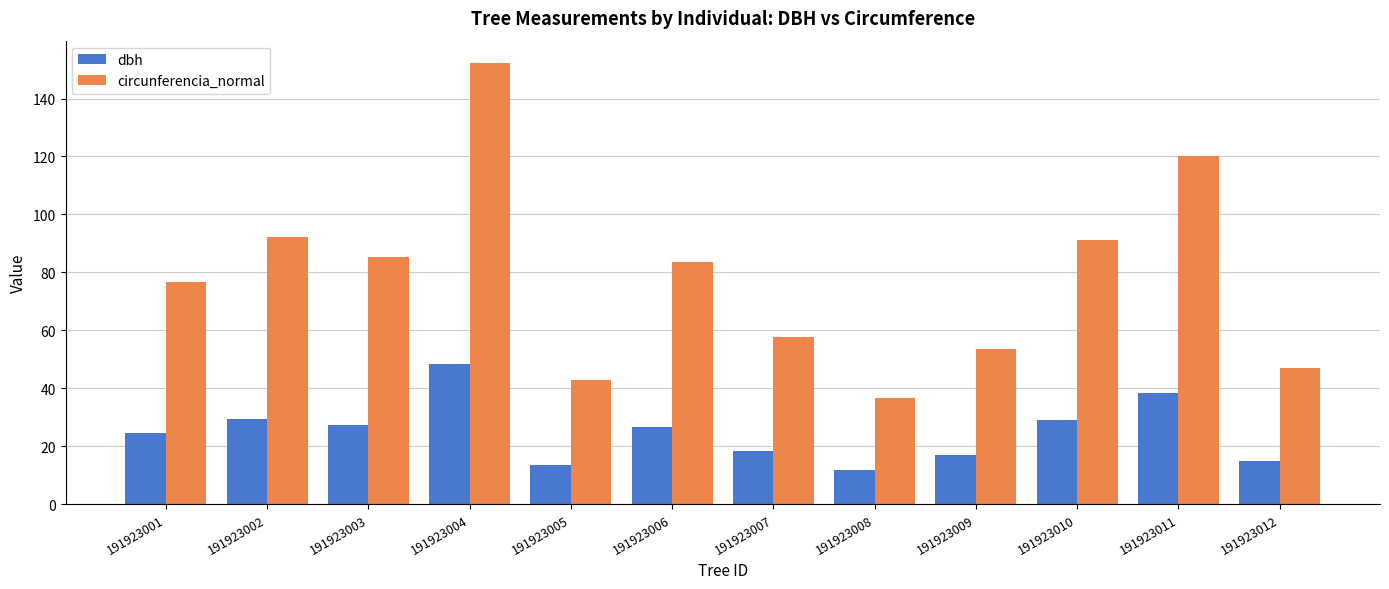

What is the difference between the circunferencia_normal values at 191923006 and 191923005?

40.7